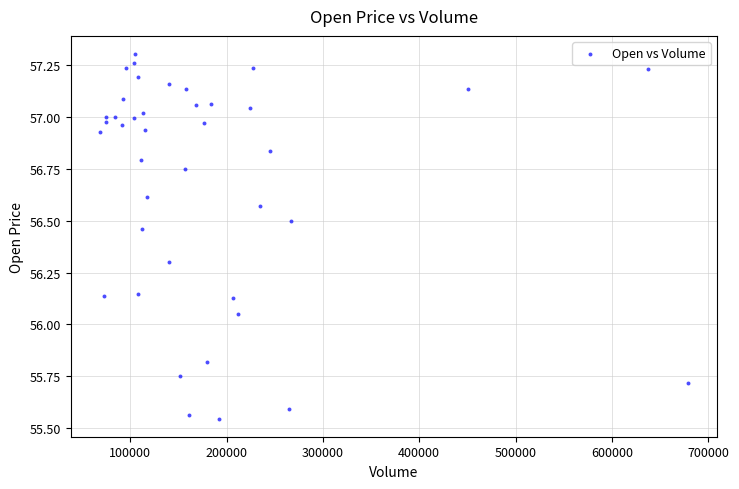

What is the range of Y values (max minus min)?

1.8